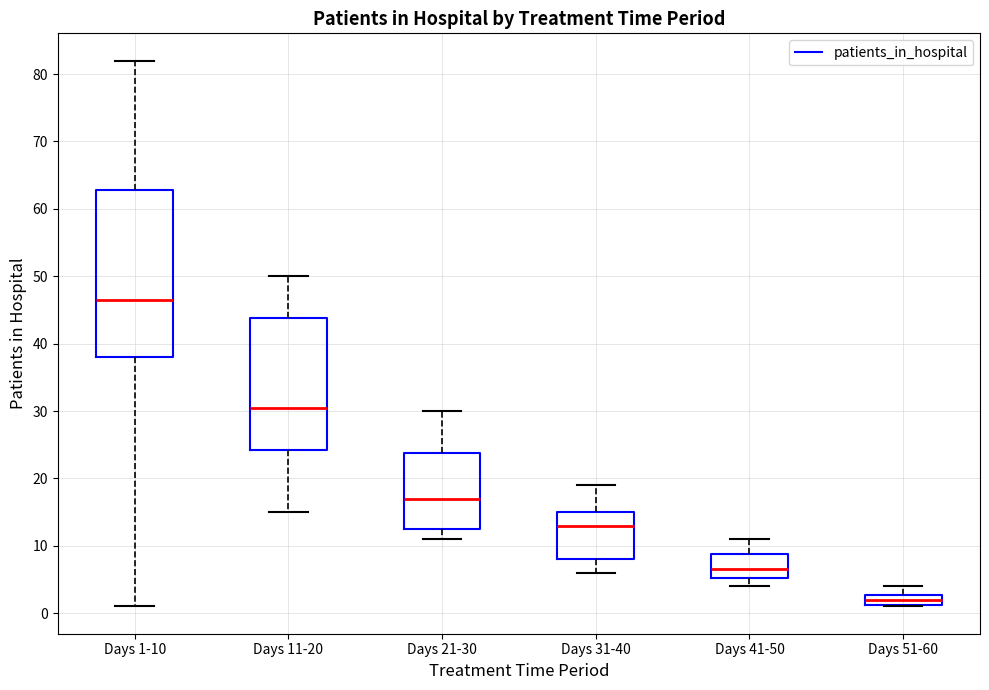

Where does the upper whisker of the box for Days 1-10 end on the y-axis? The values are not printed on the chart, so give them approximately, as read against the axis.

82